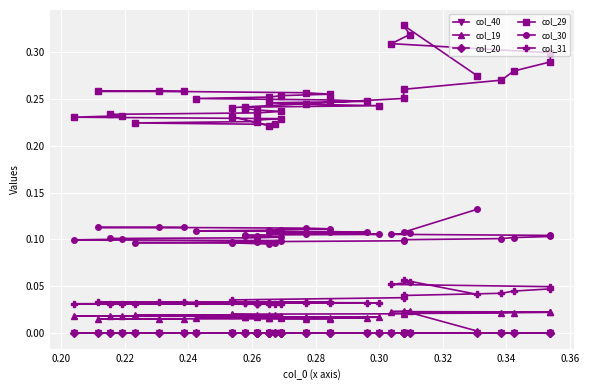

True or false: col_19 and col_40 intersect in this chart.

False